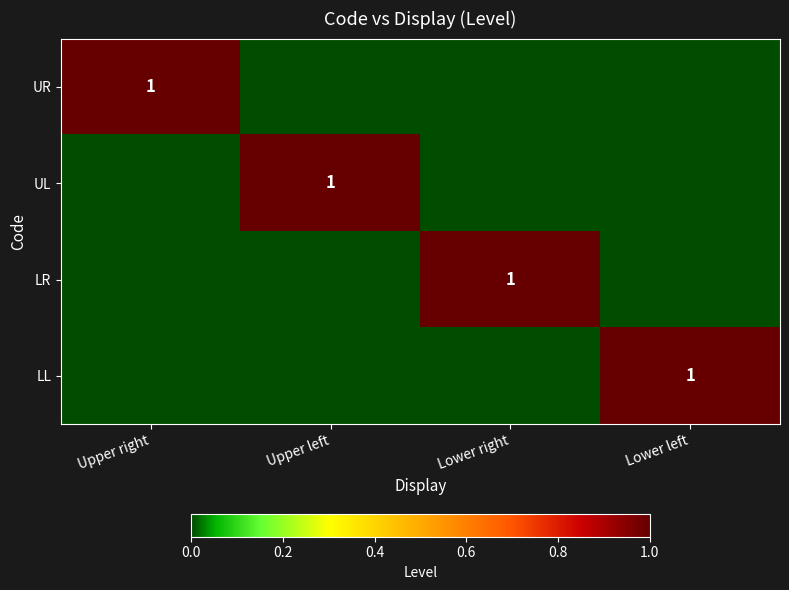

Which series changed the most between Upper left and Lower left?

UL